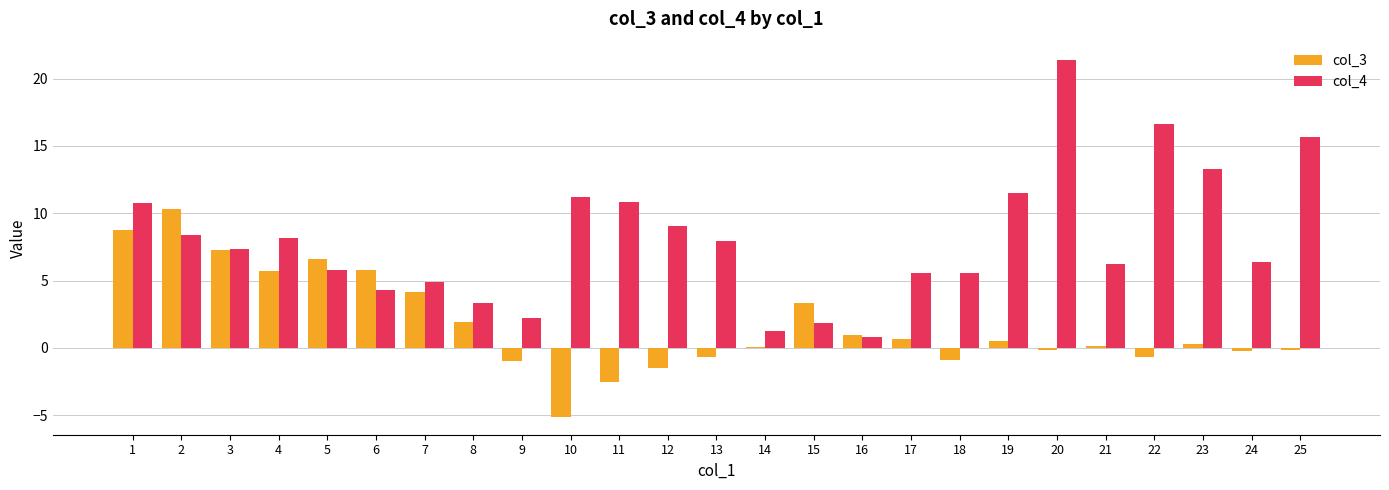

Which series has the largest total across all categories?

col_4